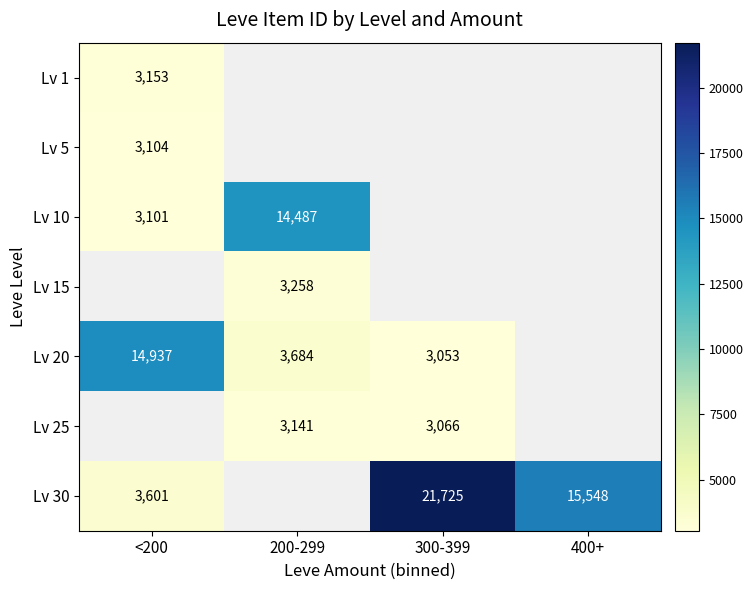

True or false: Lv 25 has a value of 5018 at 200-299.

False